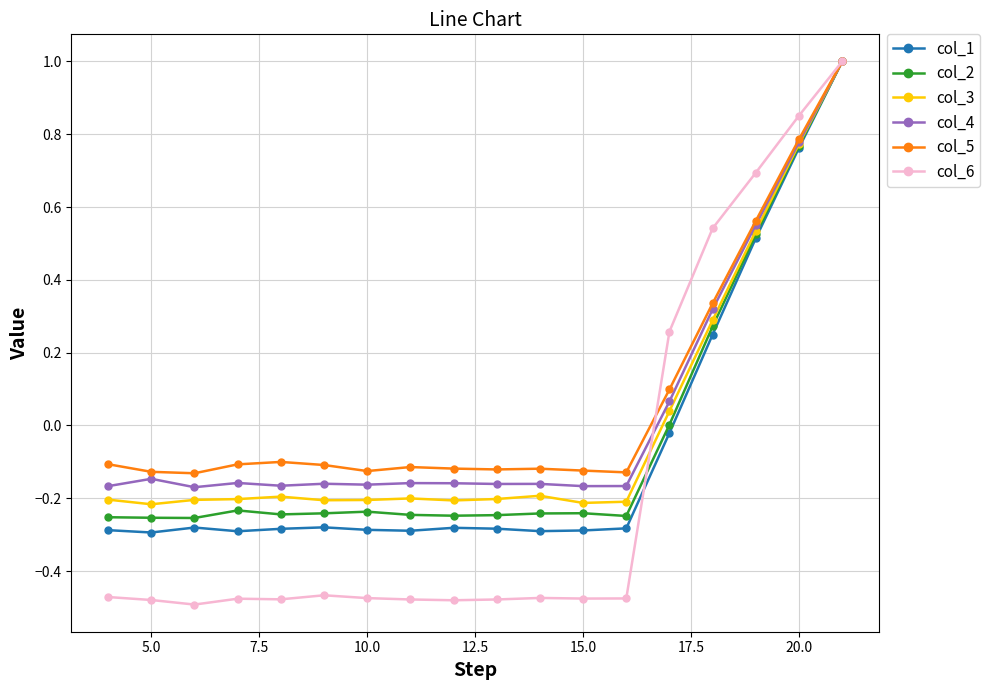

How many lines are shown in the chart?

6